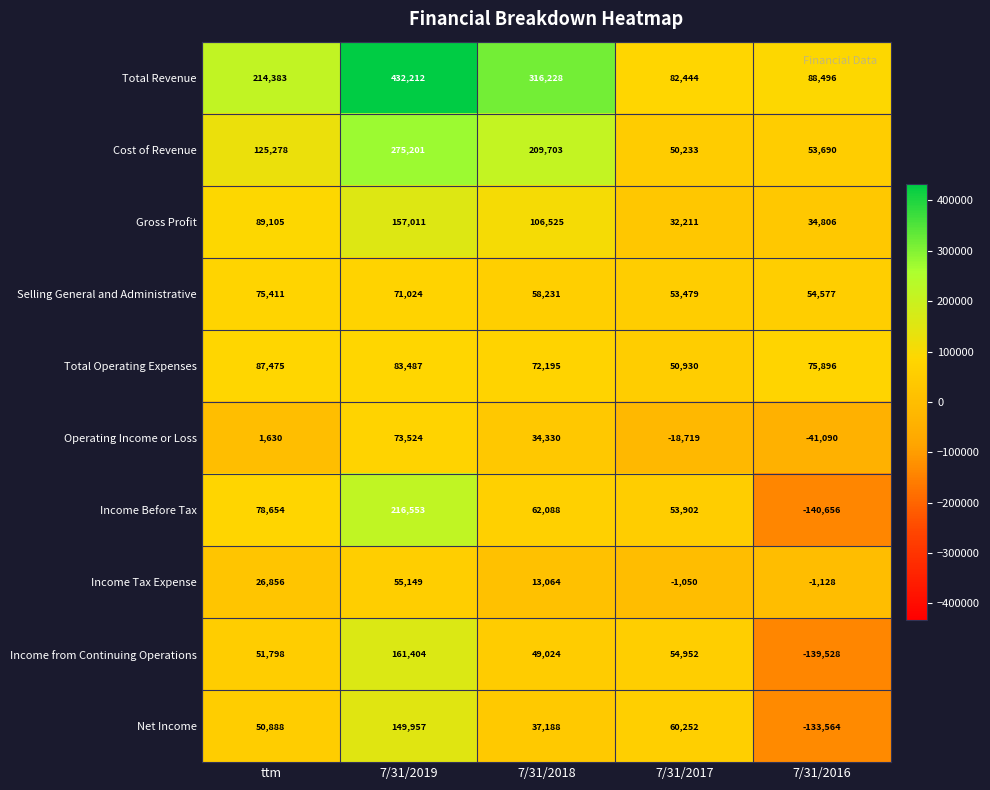

What is the average value of the Selling General and Administrative series?

62544